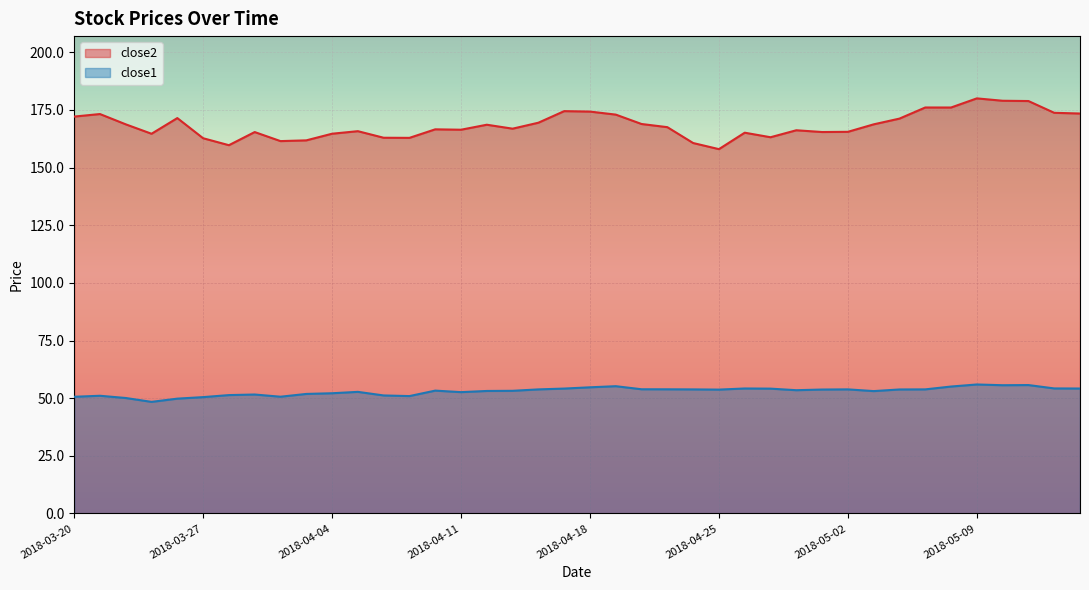

Reading left to right, what are all the values shown in this chart?

close2: 172.1	173.2	168.8	164.7	171.5	162.7	159.7	165.4	161.5	161.8	164.7	165.8	162.9	162.9	166.6	166.4	168.6	166.9	169.5	174.5	174.3	173.0	168.9	167.5	160.6	158.0	165.1	163.2	166.2	165.4	165.5	168.7	171.2	176.1	176.0	180.0	179.0	178.9	173.8	173.4
close1: 50.6	51.1	50.1	48.4	49.8	50.5	51.3	51.6	50.6	51.8	52.1	52.7	51.2	50.9	53.3	52.6	53.1	53.2	53.8	54.2	54.7	55.2	53.9	53.9	53.8	53.7	54.2	54.1	53.5	53.8	53.8	53.1	53.8	53.8	55.1	55.9	55.6	55.7	54.2	54.2